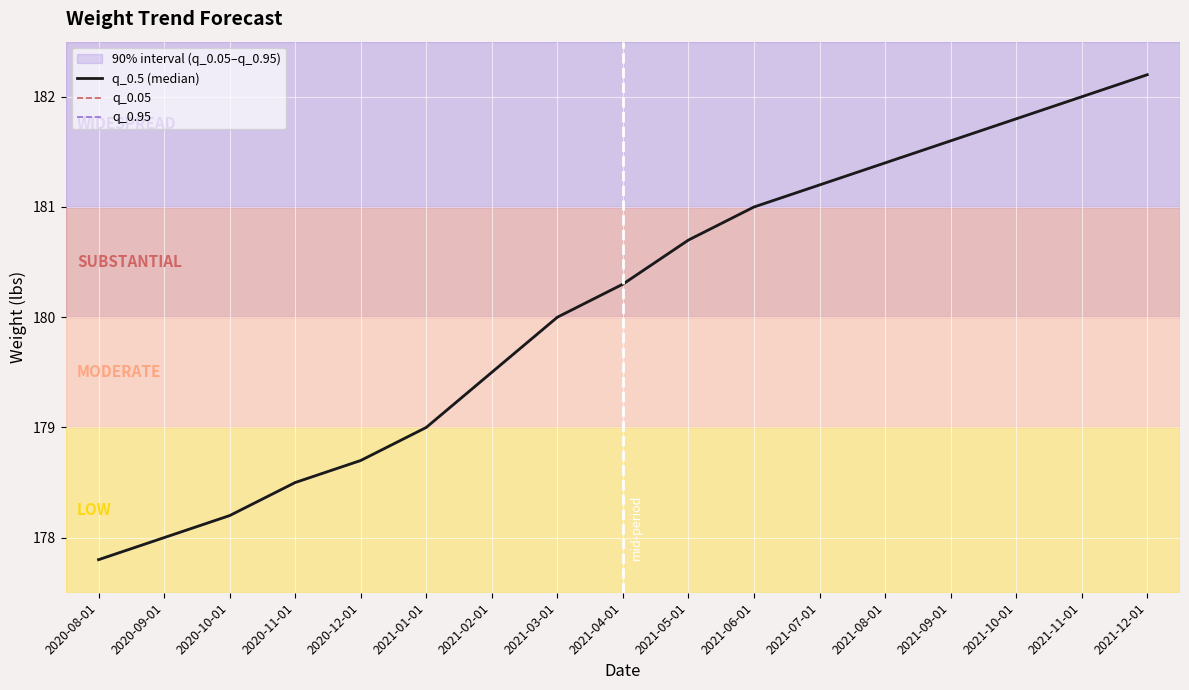

Rank the categories by q_0.5 (median) value from lowest to highest.

2020-08-01, 2020-09-01, 2020-10-01, 2020-11-01, 2020-12-01, 2021-01-01, 2021-02-01, 2021-03-01, 2021-04-01, 2021-05-01, 2021-06-01, 2021-07-01, 2021-08-01, 2021-09-01, 2021-10-01, 2021-11-01, 2021-12-01